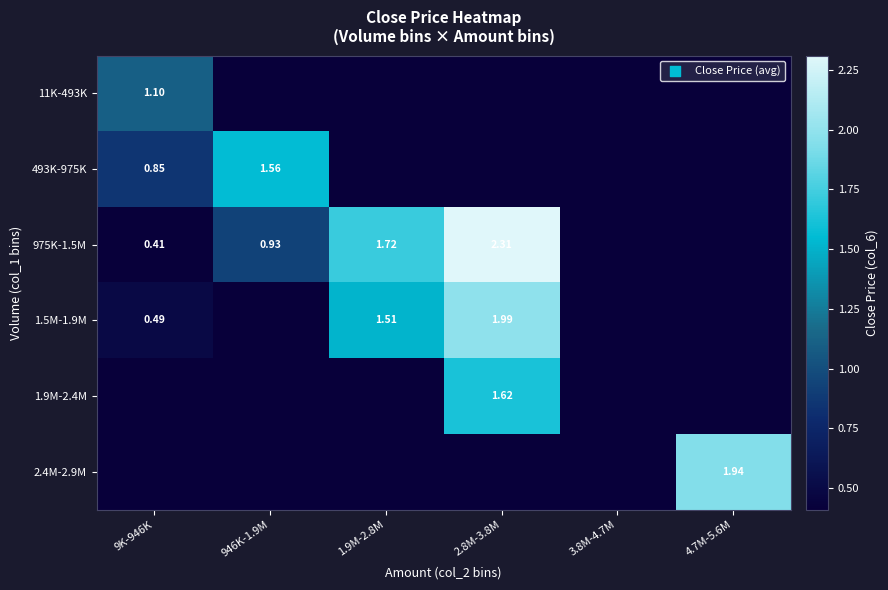

Is the value of 975K-1.5M at 2.8M-3.8M greater than the value of 1.5M-1.9M at 2.8M-3.8M?

Yes